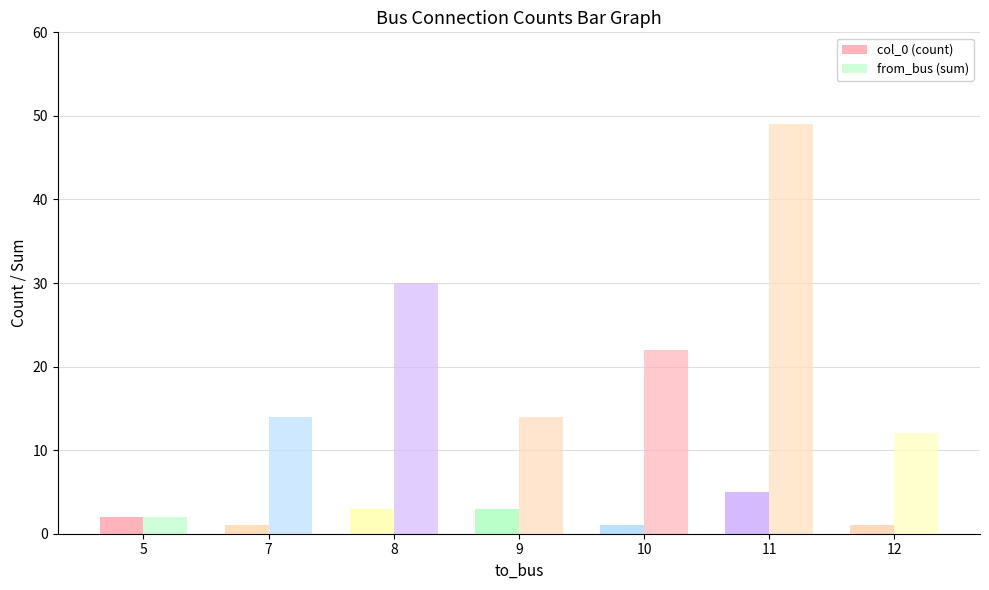

How many col_0 (count) values are between 1 and 3?

6